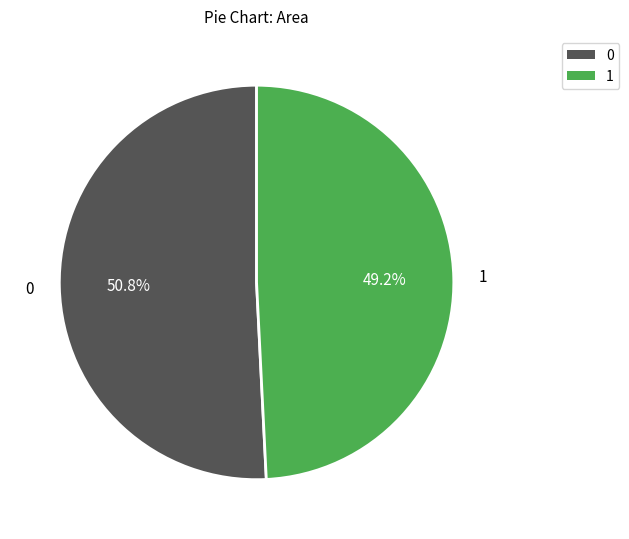

What percentage do 0 and 1 together represent?

100.0%